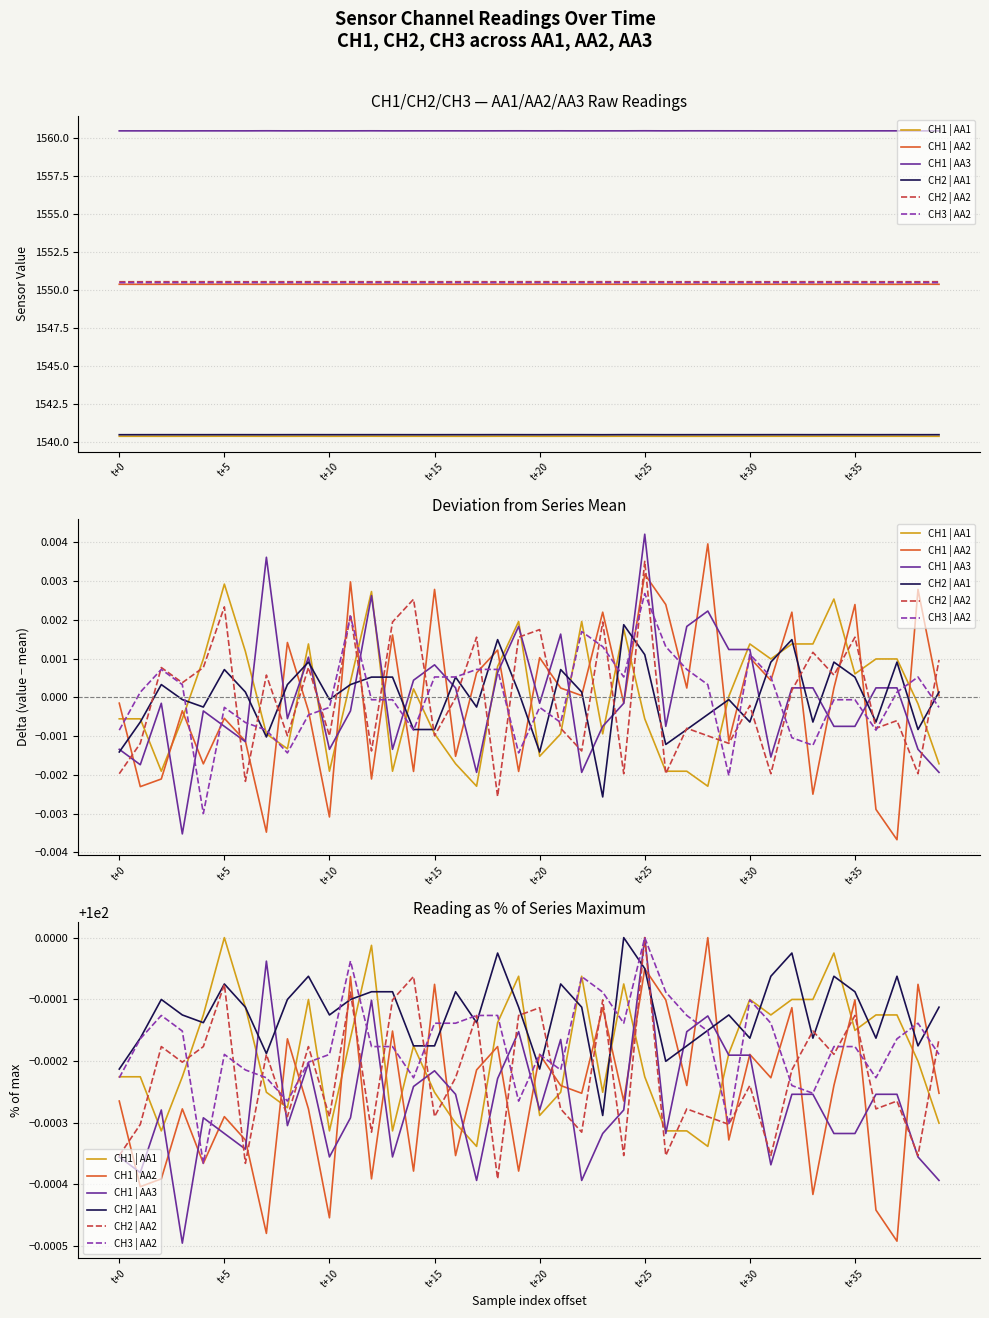

At which category is the sum across all series the highest?

t+25